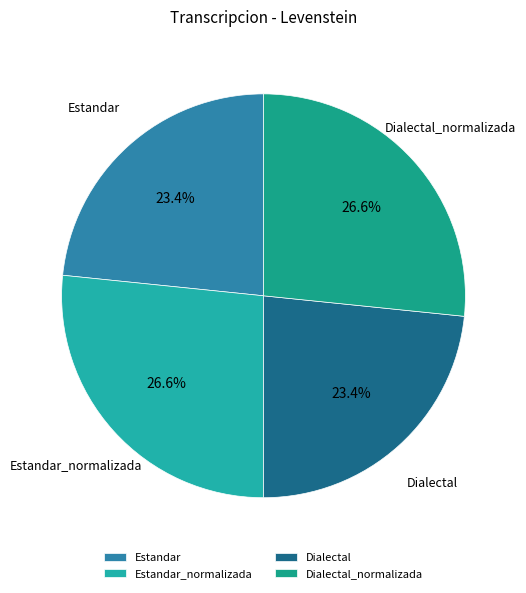

To the nearest percent, what is the average slice percentage?

25%